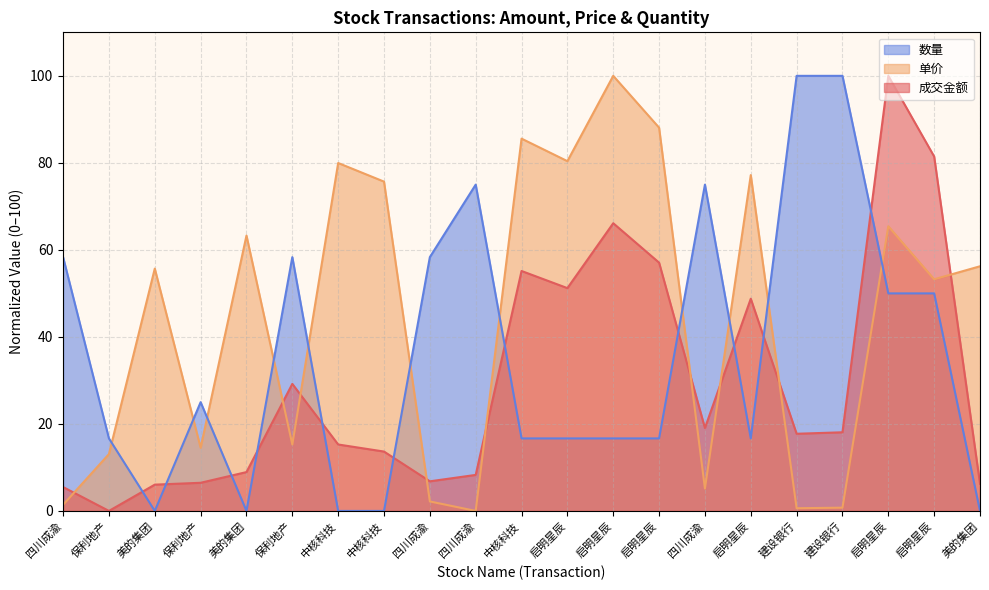

True or false: 数量 has a value of 0.0 at 美的集团.

True